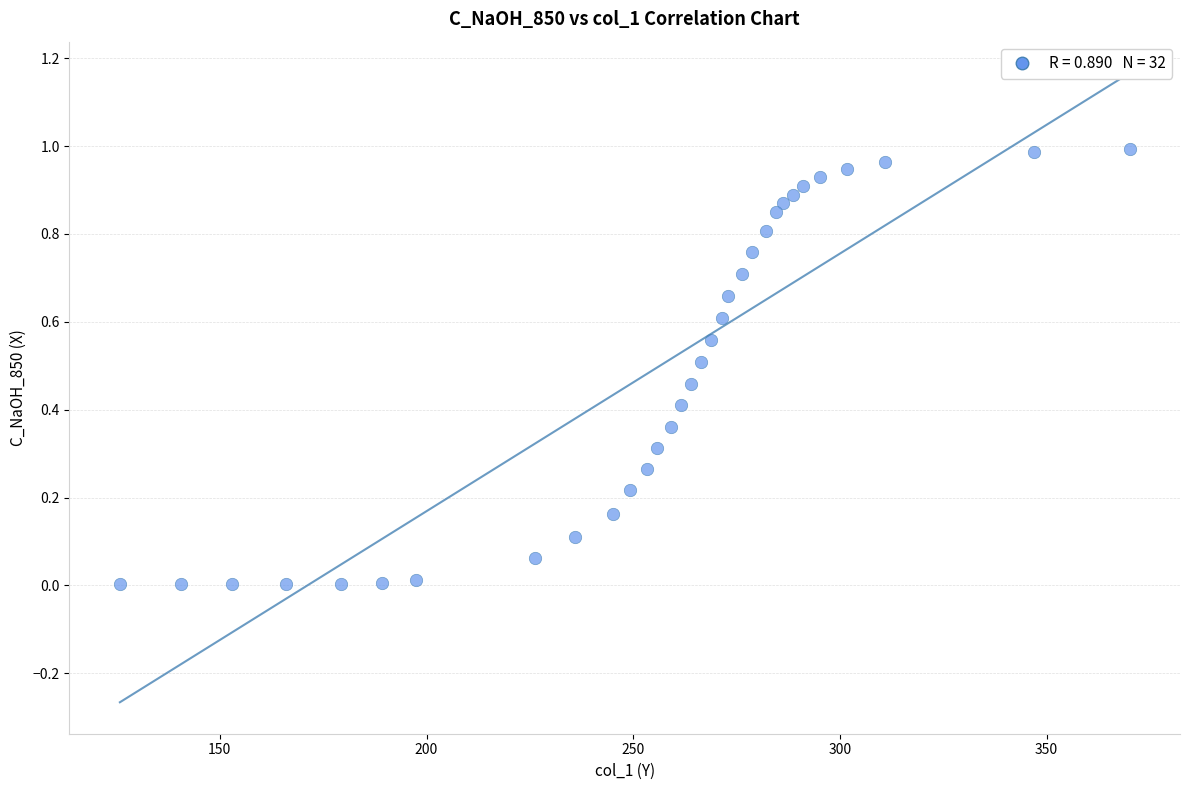

What is the range of X values (max minus min)?

244.2